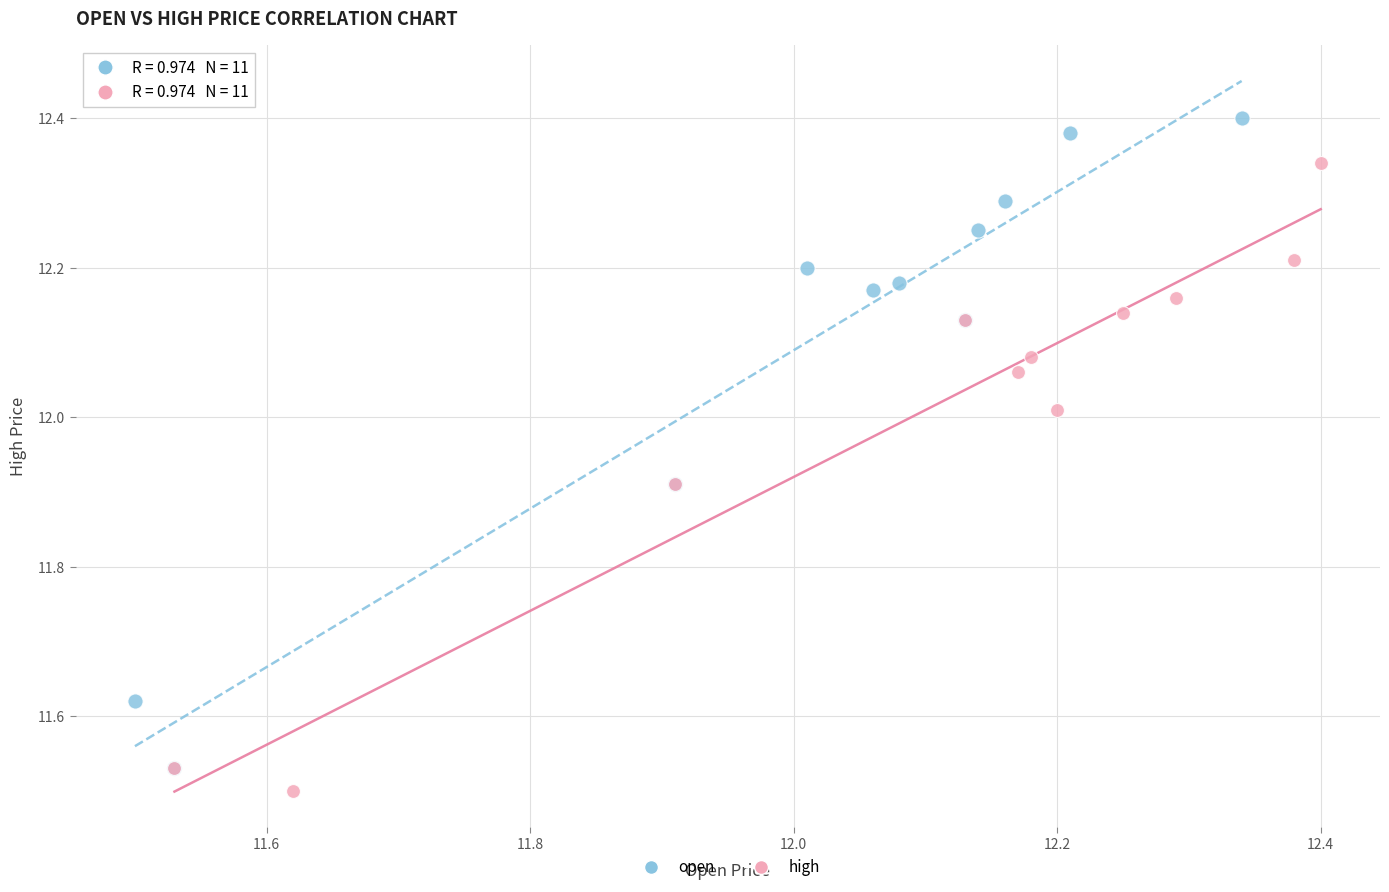

Which series reaches the maximum Y coordinate?

open